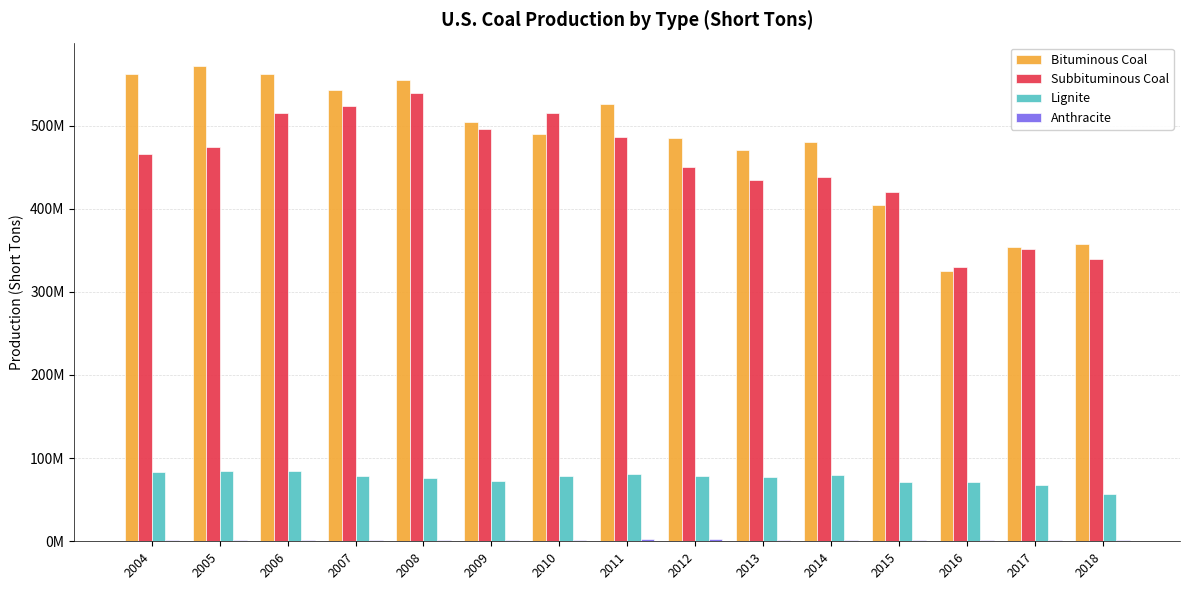

At which category is the sum across all series the highest?

2008